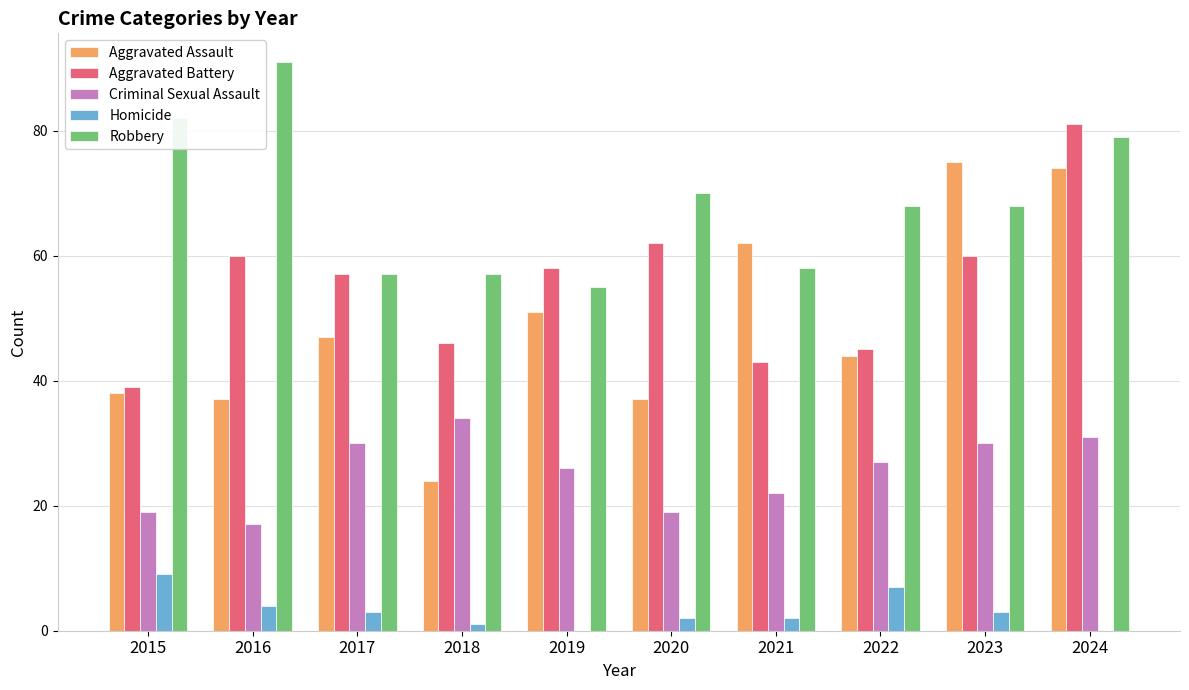

What is the total value across all series at 2019?

190